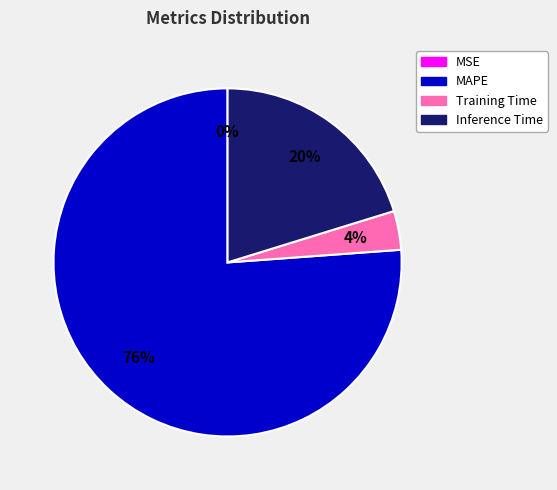

To the nearest percent, what is the combined percentage of Inference Time and Training Time?

24%